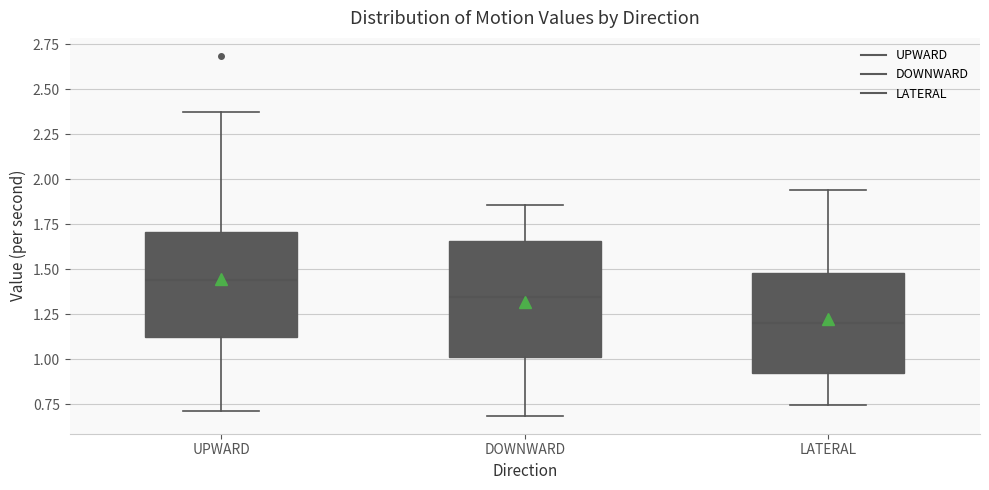

Where does the median line of the box for LATERAL sit on the y-axis? The values are not printed on the chart, so give them approximately, as read against the axis.

1.20